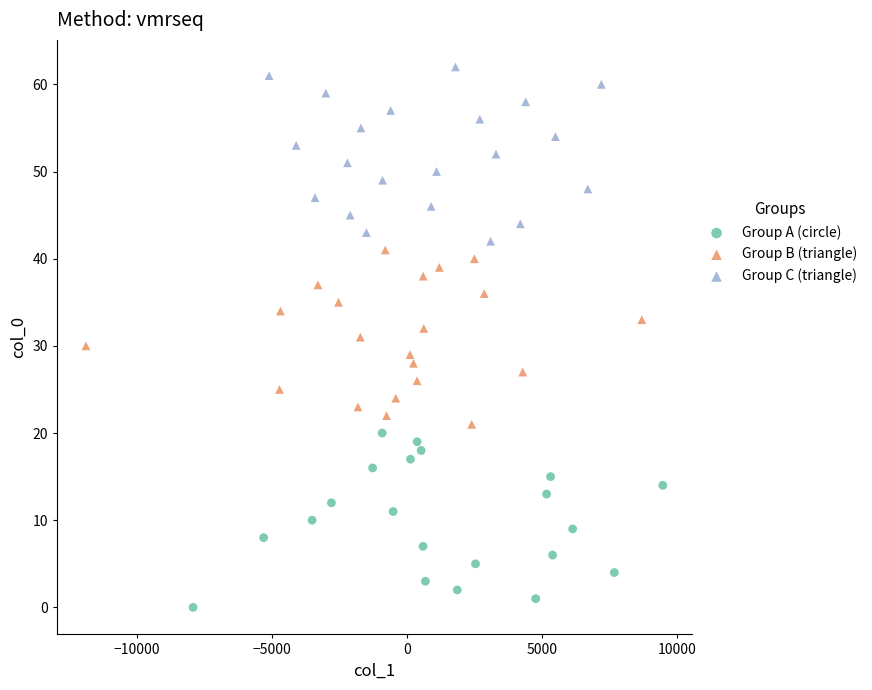

Which series reaches the maximum Y coordinate?

Group C (triangle)